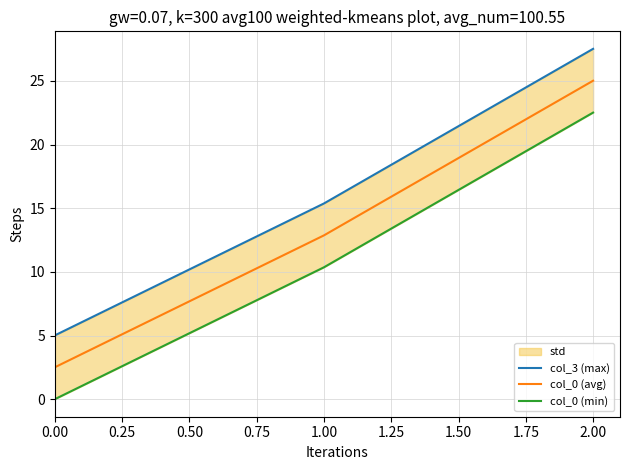

Is it true that col_0 (avg) equals 19.1 at 1.00?

False